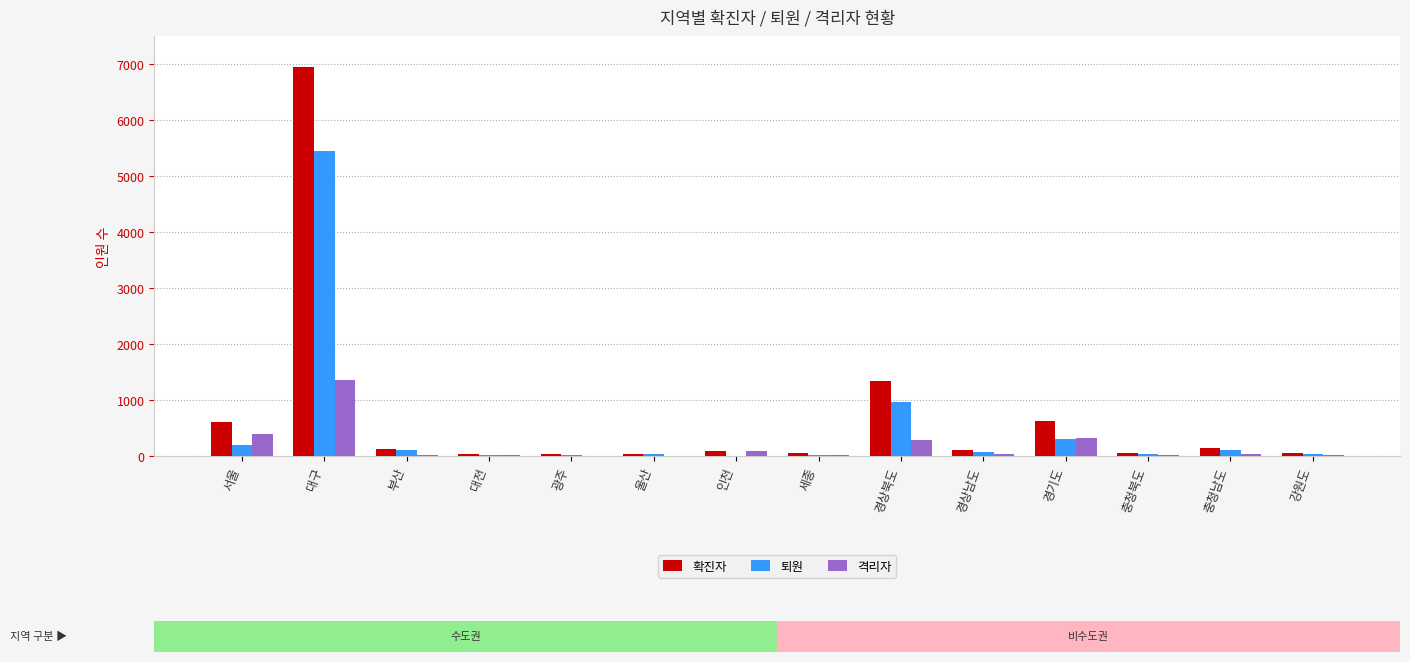

Which series has the widest spread of values?

확진자